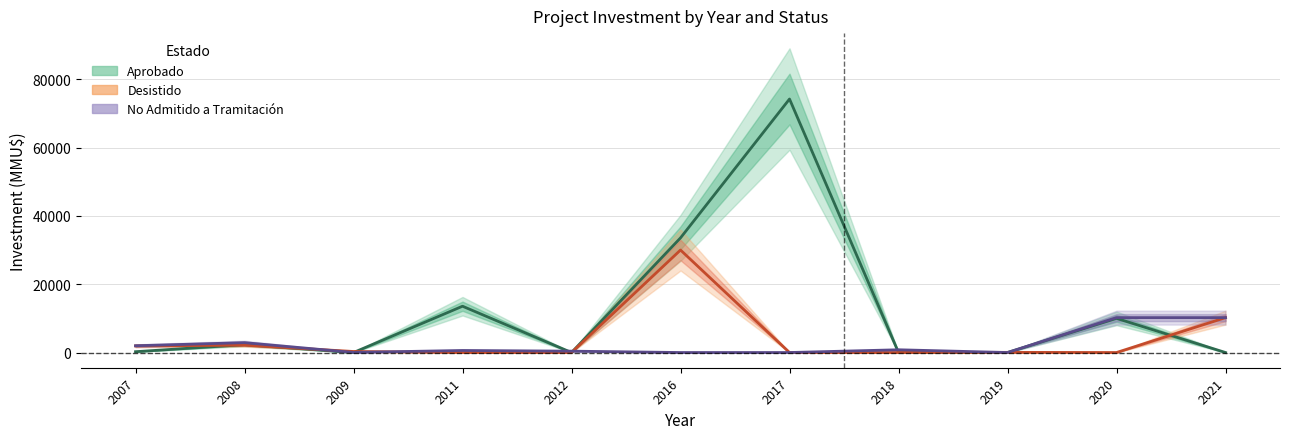

Which series has the largest total across all categories?

Aprobado